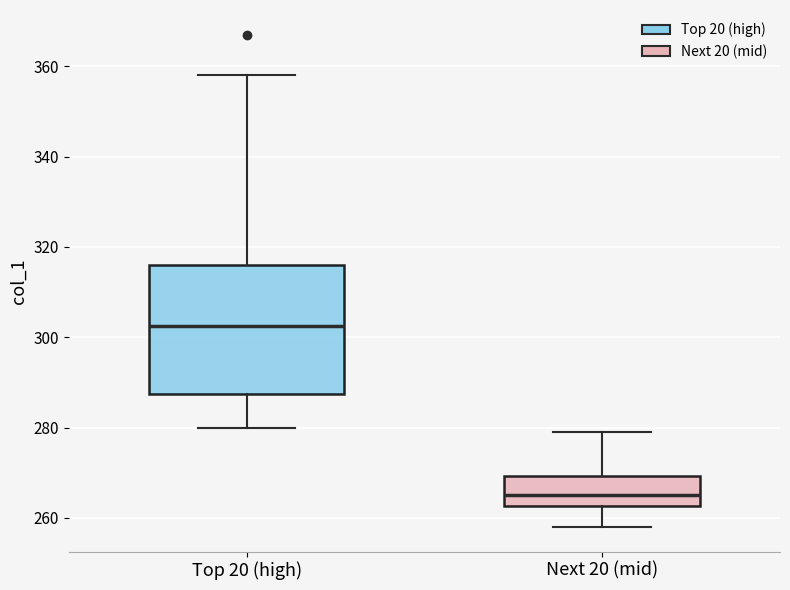

Where does the lower whisker of the box for Next 20 (mid) end on the y-axis? The values are not printed on the chart, so give them approximately, as read against the axis.

258